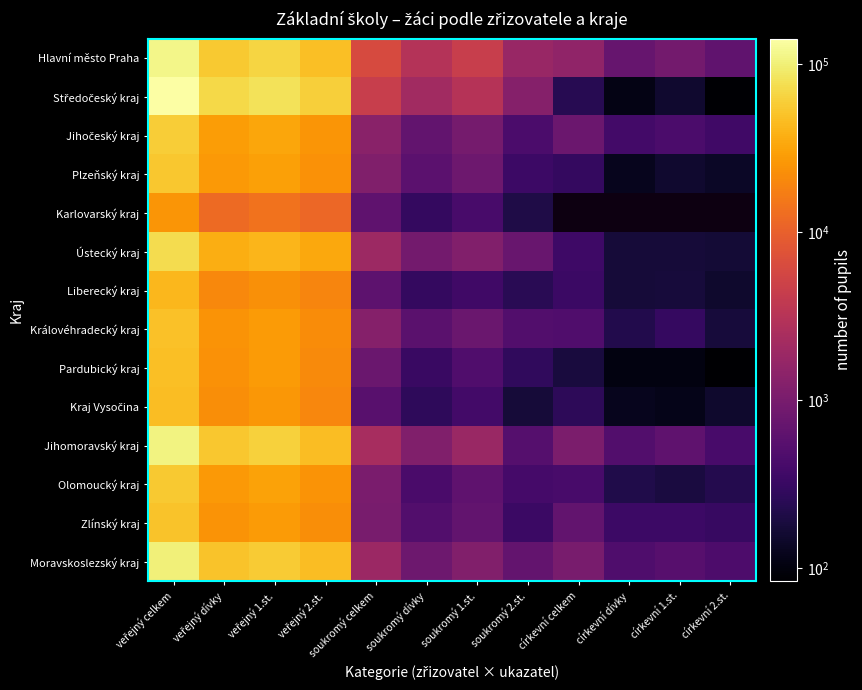

Which series has the widest spread of values?

Středočeský kraj